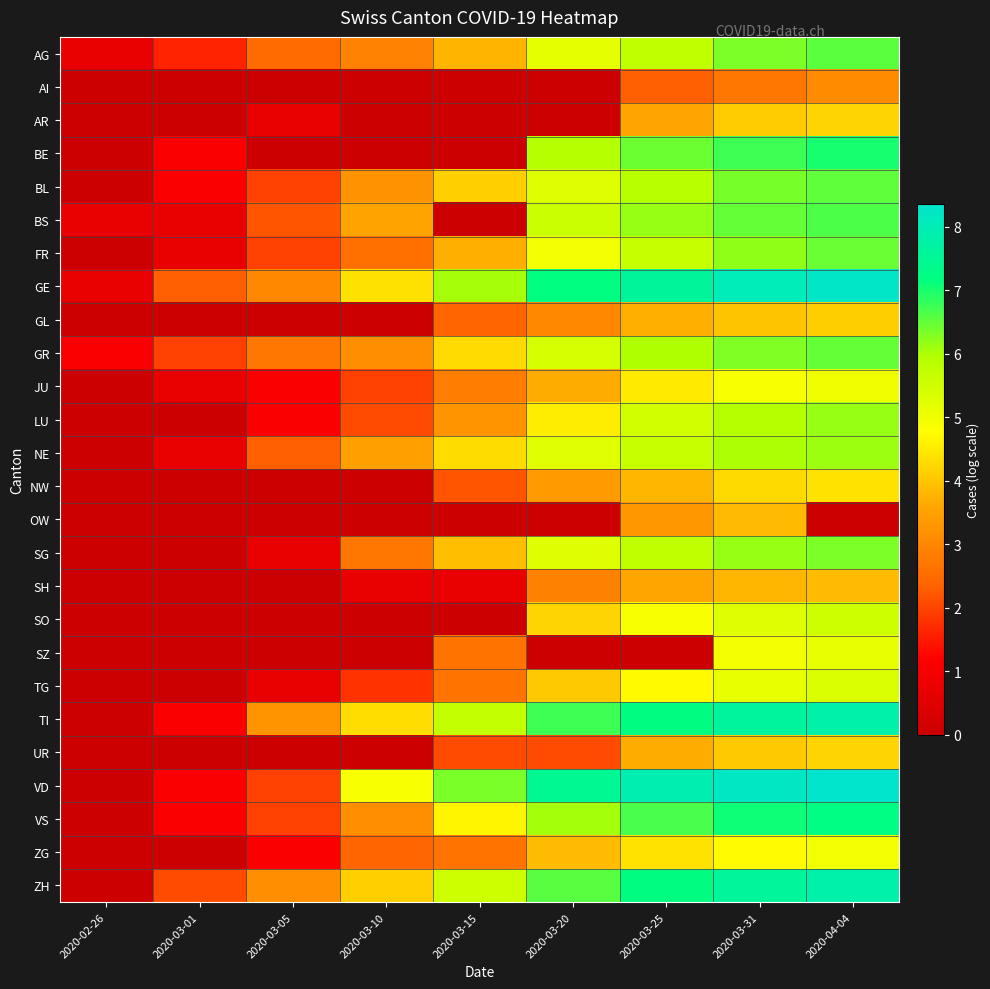

What is the maximum value shown in the chart?

8.4